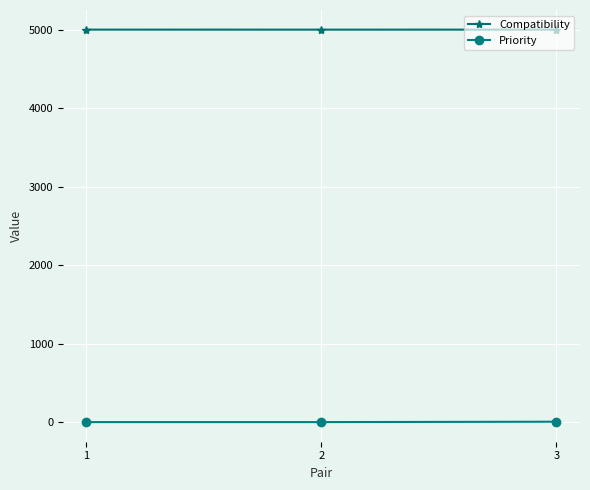

How many Compatibility values are between 4999 and 5000?

3